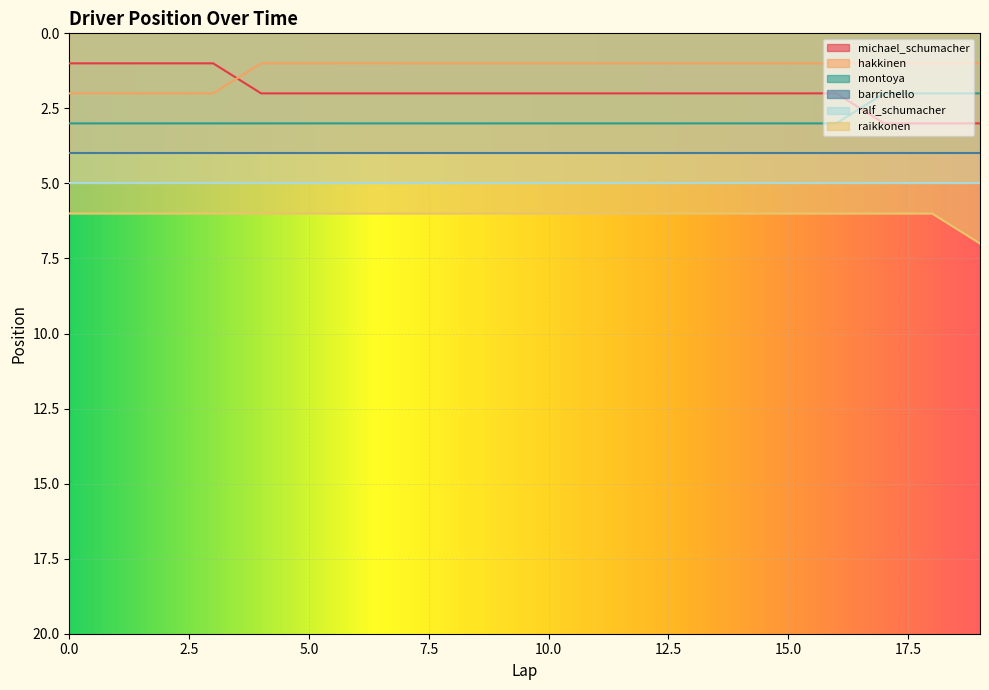

What is the value of the michael_schumacher point at the 7th from the left?

2